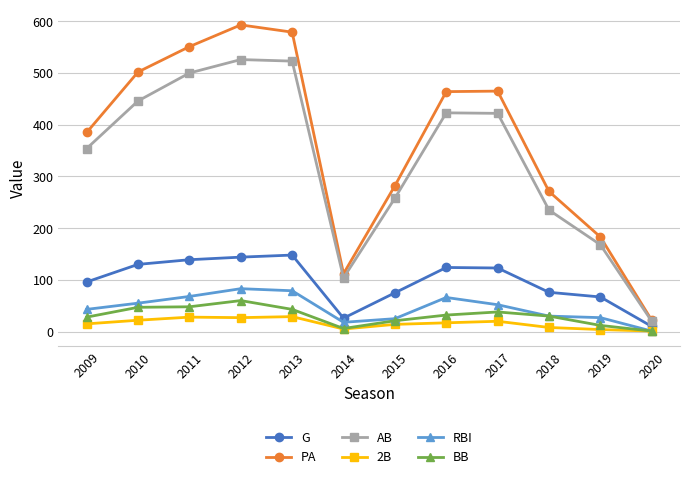

What is the maximum value shown in the chart?

593